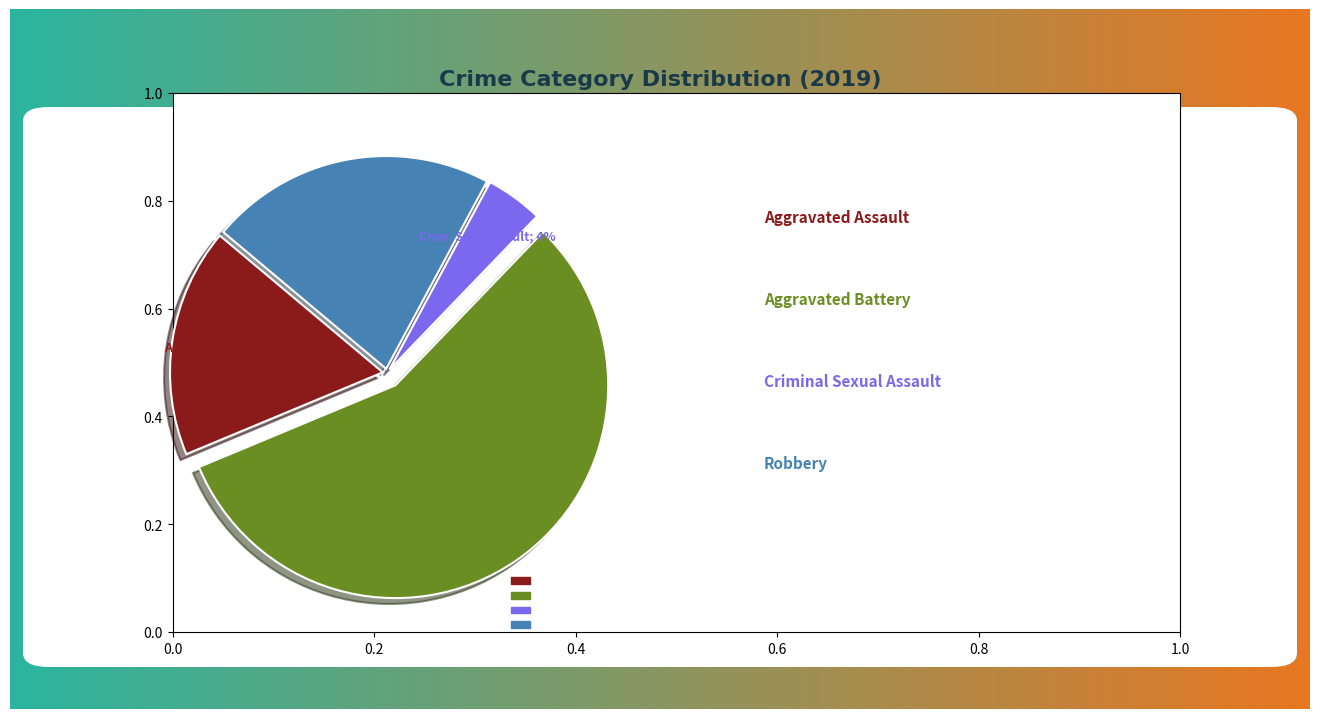

The Aggravated Battery slice represents 43% of the pie. True or false?

False